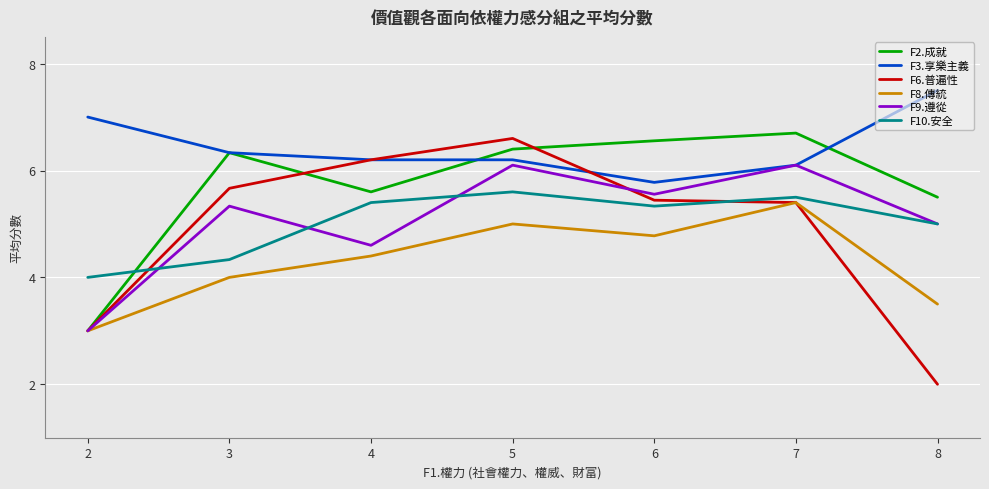

What is the total value across all series at 4?

32.4